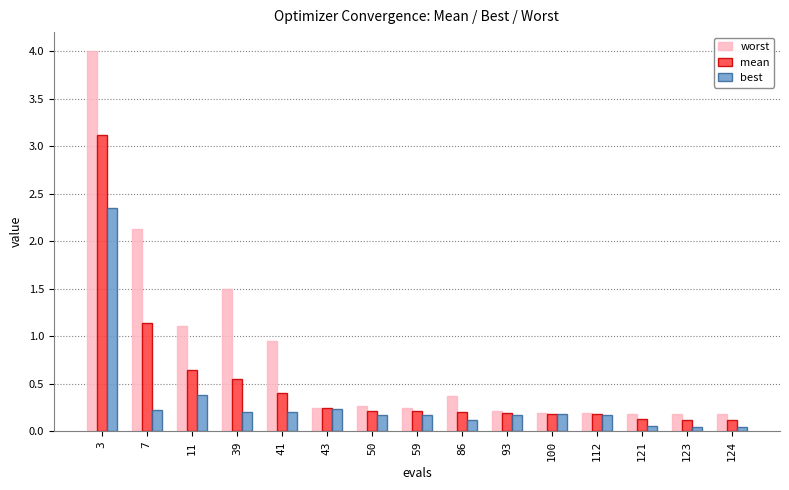

What is the difference between the maximum and minimum values in the worst series?

3.8